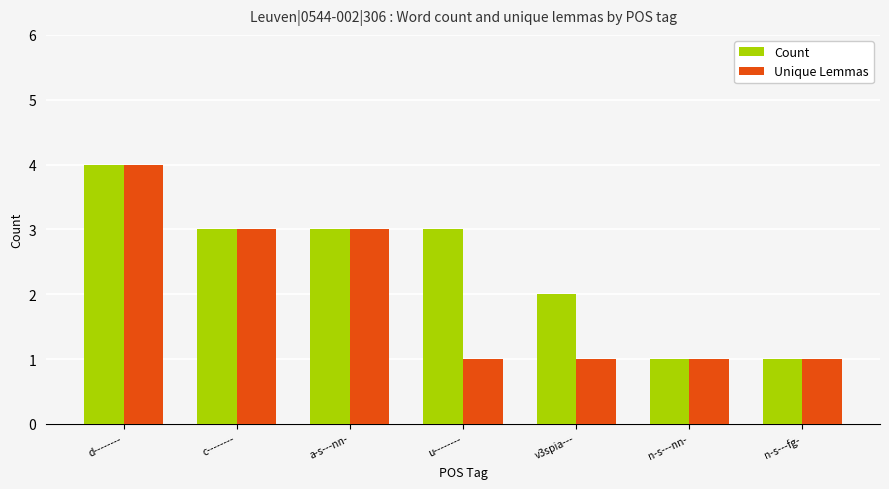

List the series in order of their overall mean, highest first.

Count, Unique Lemmas